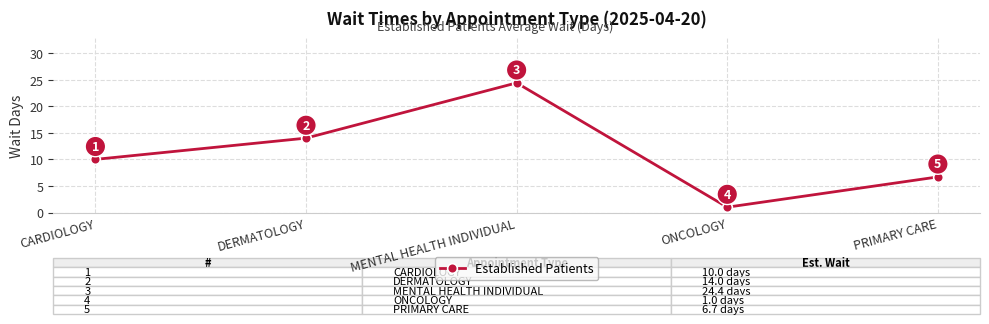

Read the value at DERMATOLOGY.

14.0